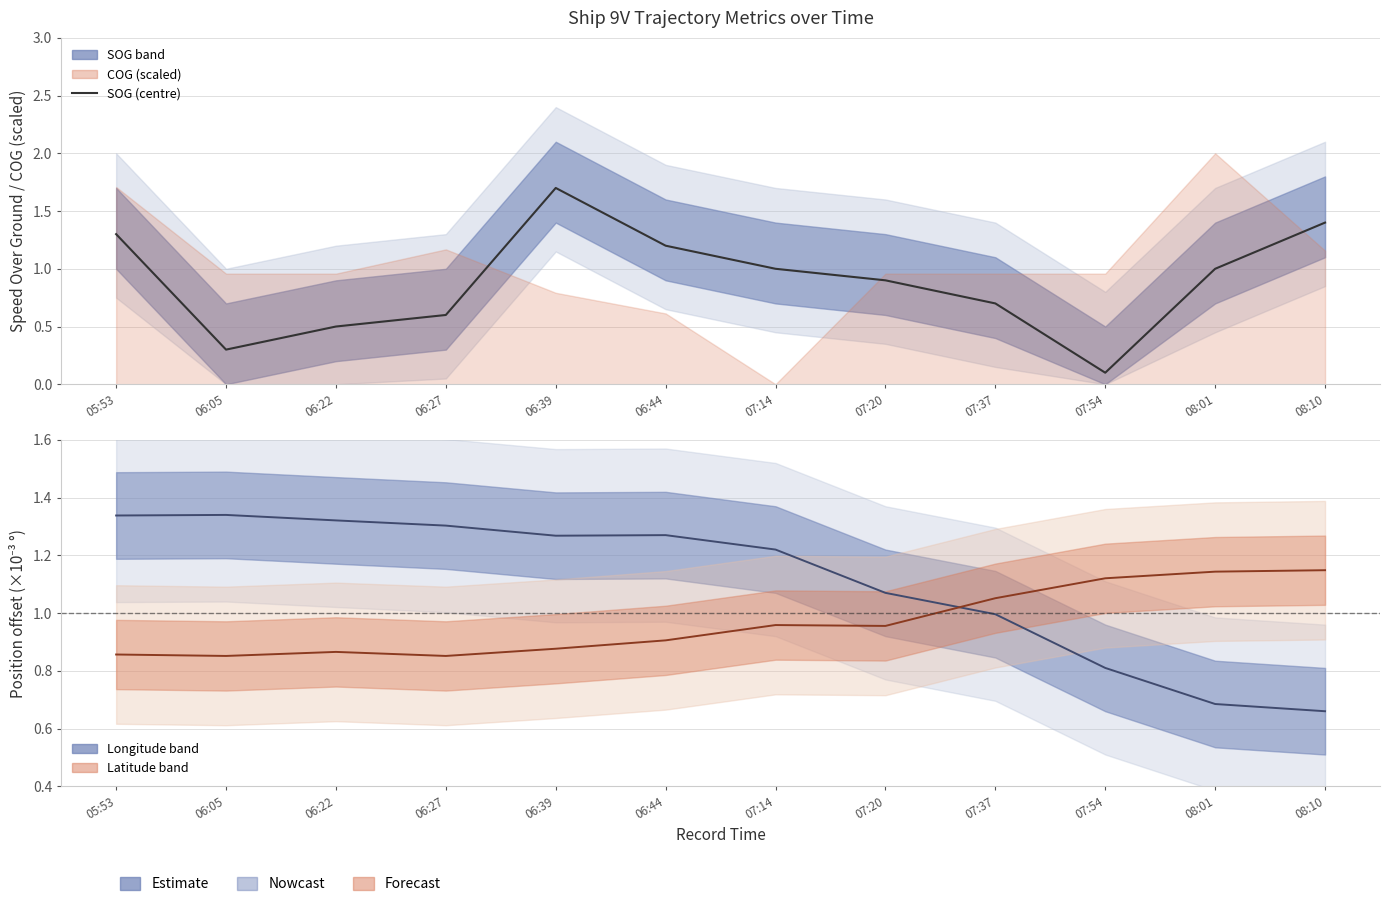

Reading left to right, what are all the values shown in this chart?

SOG (centre): 05:53=1.3	06:05=0.3	06:22=0.5	06:27=0.6	06:39=1.7	06:44=1.2	07:14=1.0	07:20=0.9	07:37=0.7	07:54=0.1	08:01=1.0	08:10=1.4
Lon (centre): 05:53=1.3	06:05=1.3	06:22=1.3	06:27=1.3	06:39=1.3	06:44=1.3	07:14=1.2	07:20=1.1	07:37=1.0	07:54=0.8	08:01=0.7	08:10=0.7
Lat (centre): 05:53=0.9	06:05=0.9	06:22=0.9	06:27=0.9	06:39=0.9	06:44=0.9	07:14=1.0	07:20=1.0	07:37=1.1	07:54=1.1	08:01=1.1	08:10=1.1